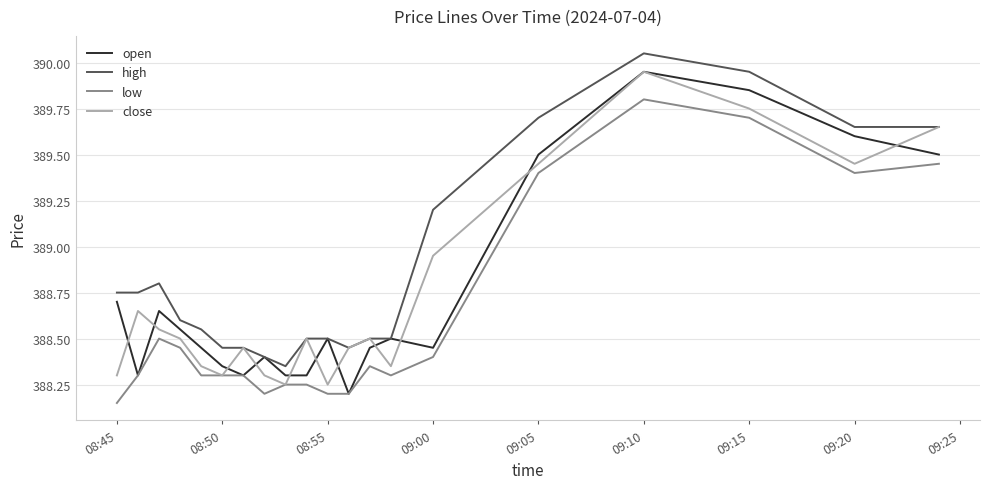

True or false: low and high intersect in this chart.

False